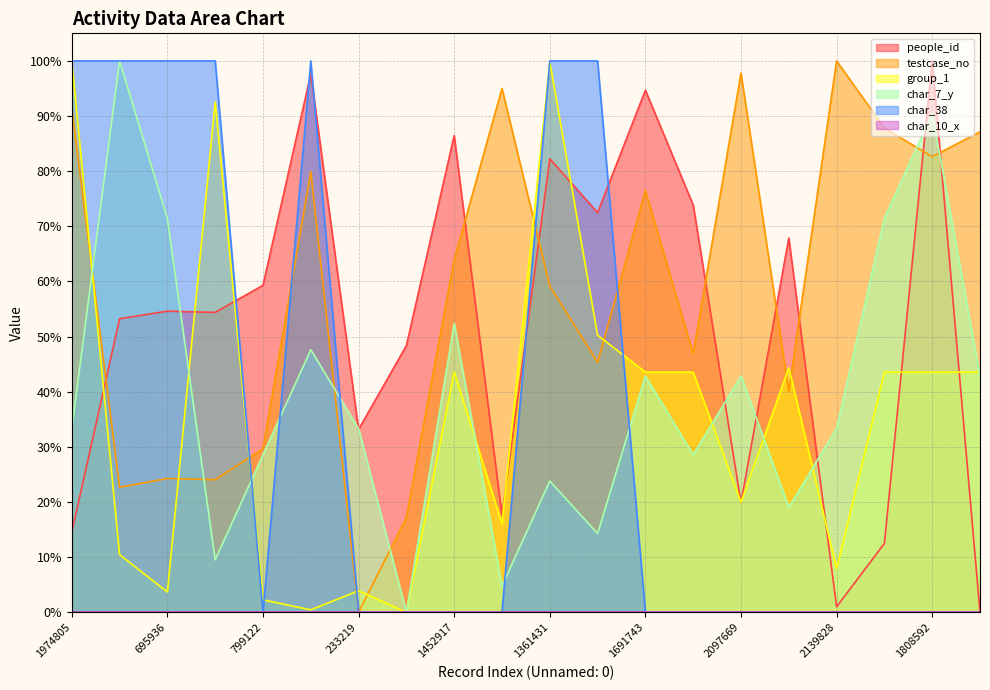

How many positive values does the group_1 series have?

19